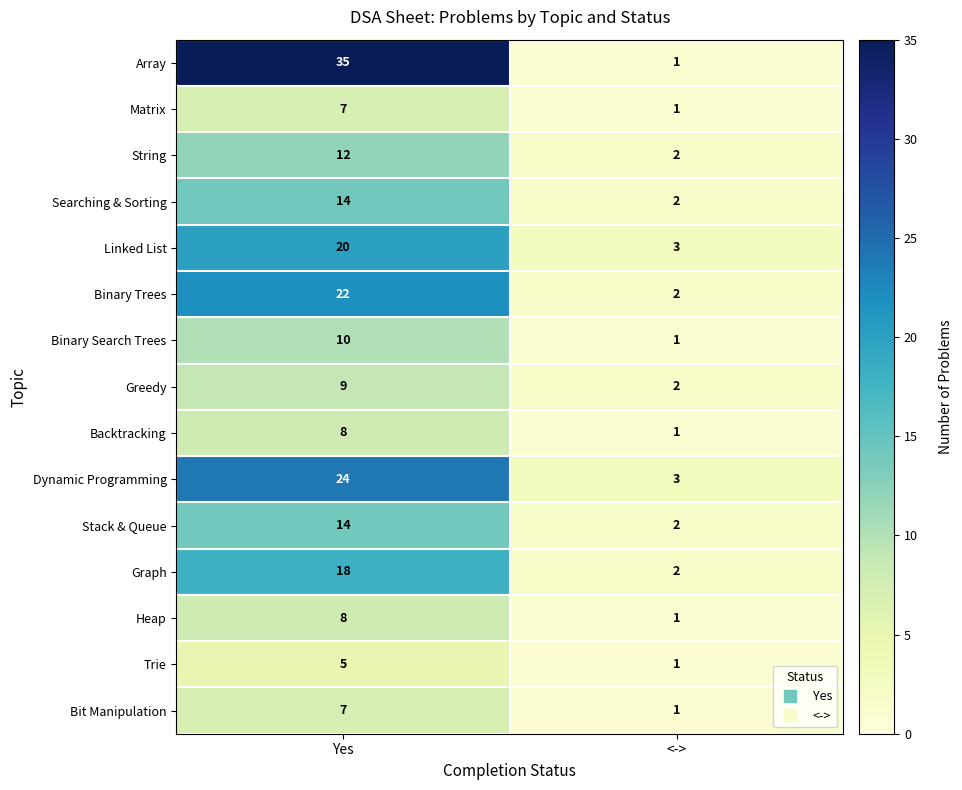

What value does the Searching & Sorting series have at Yes, to the nearest 5?

15